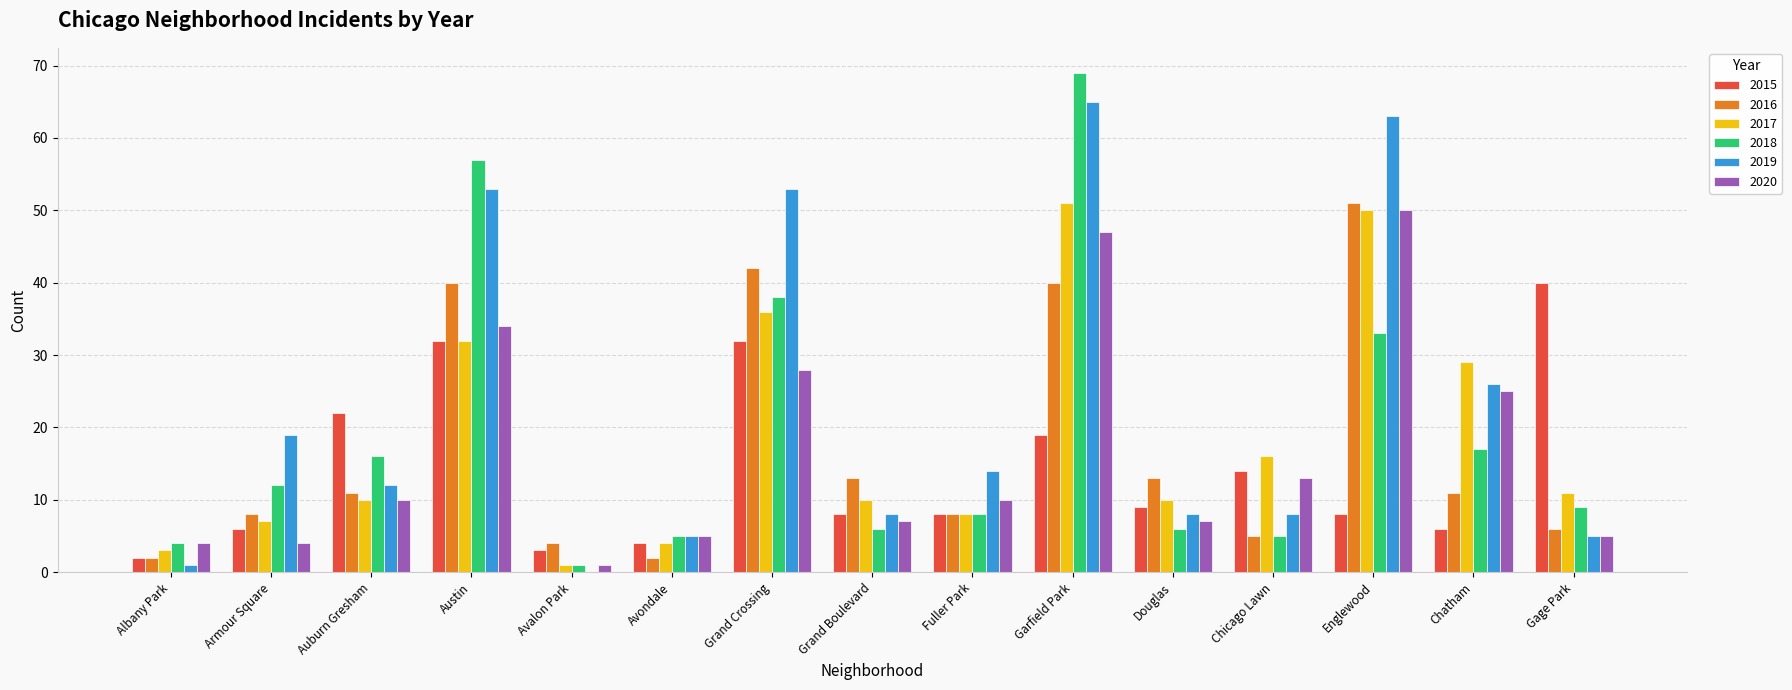

What is the total value across all series at Avondale?

25